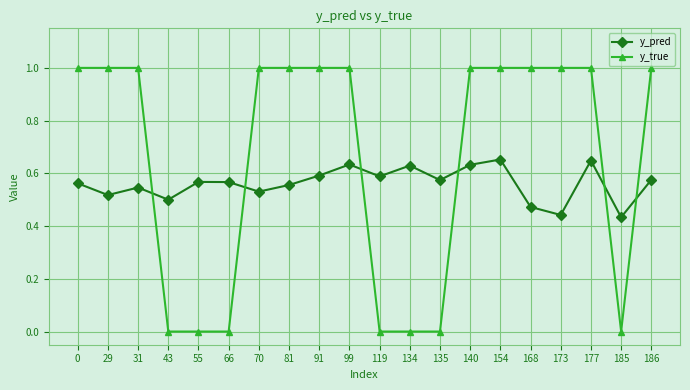

After their last crossing, which series has the higher values: y_true or y_pred?

y_true